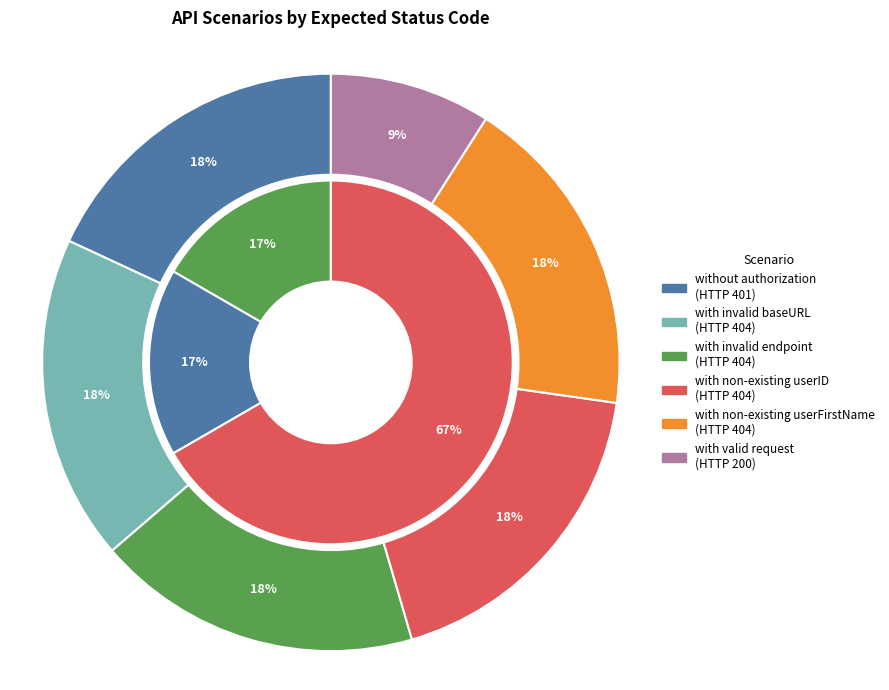

How many segments does this pie chart have?

6